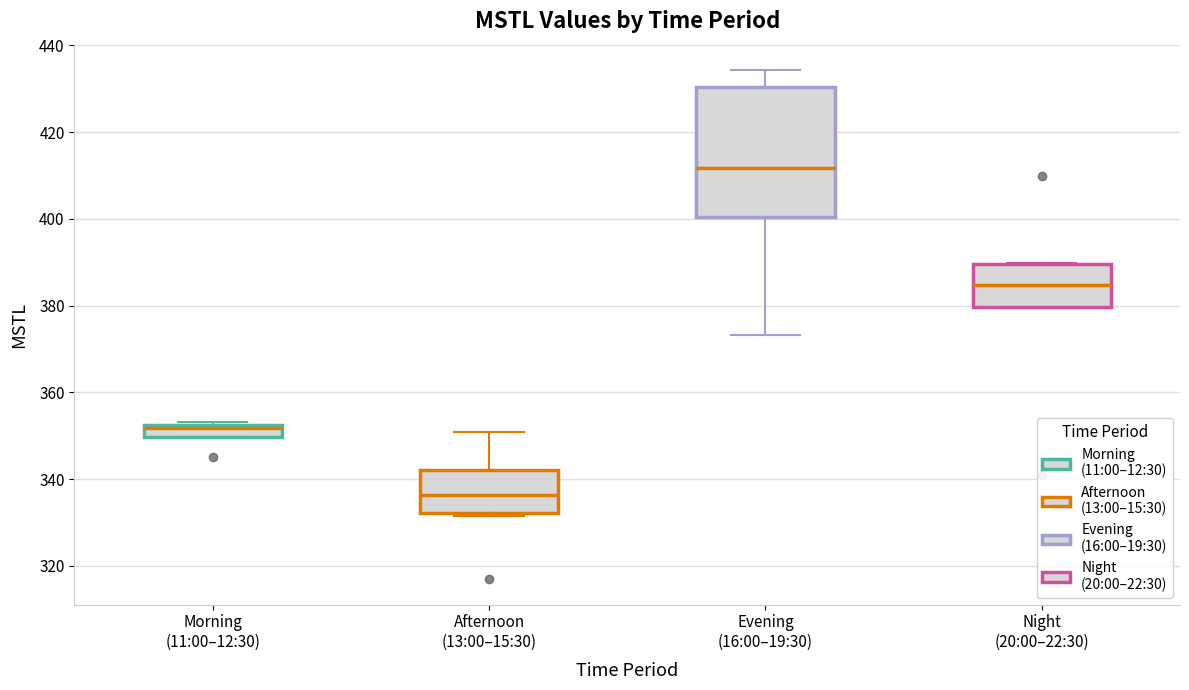

Which box has the lowest median line?

Afternoon (13:00–15:30)